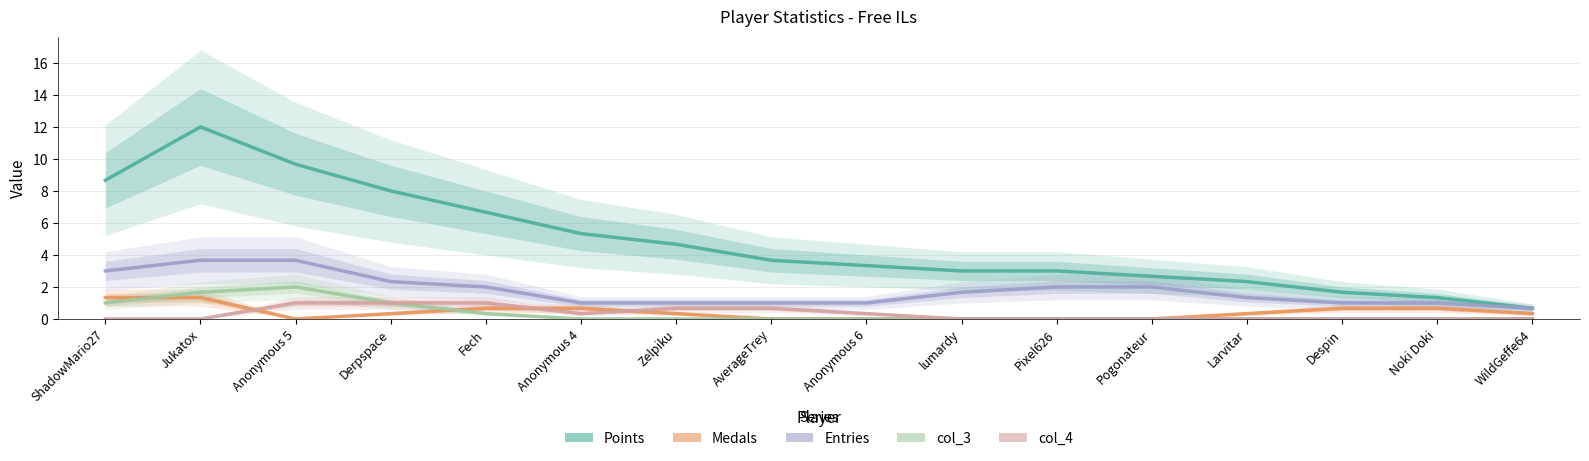

The Points series shows 14.9 at ShadowMario27. True or false?

False